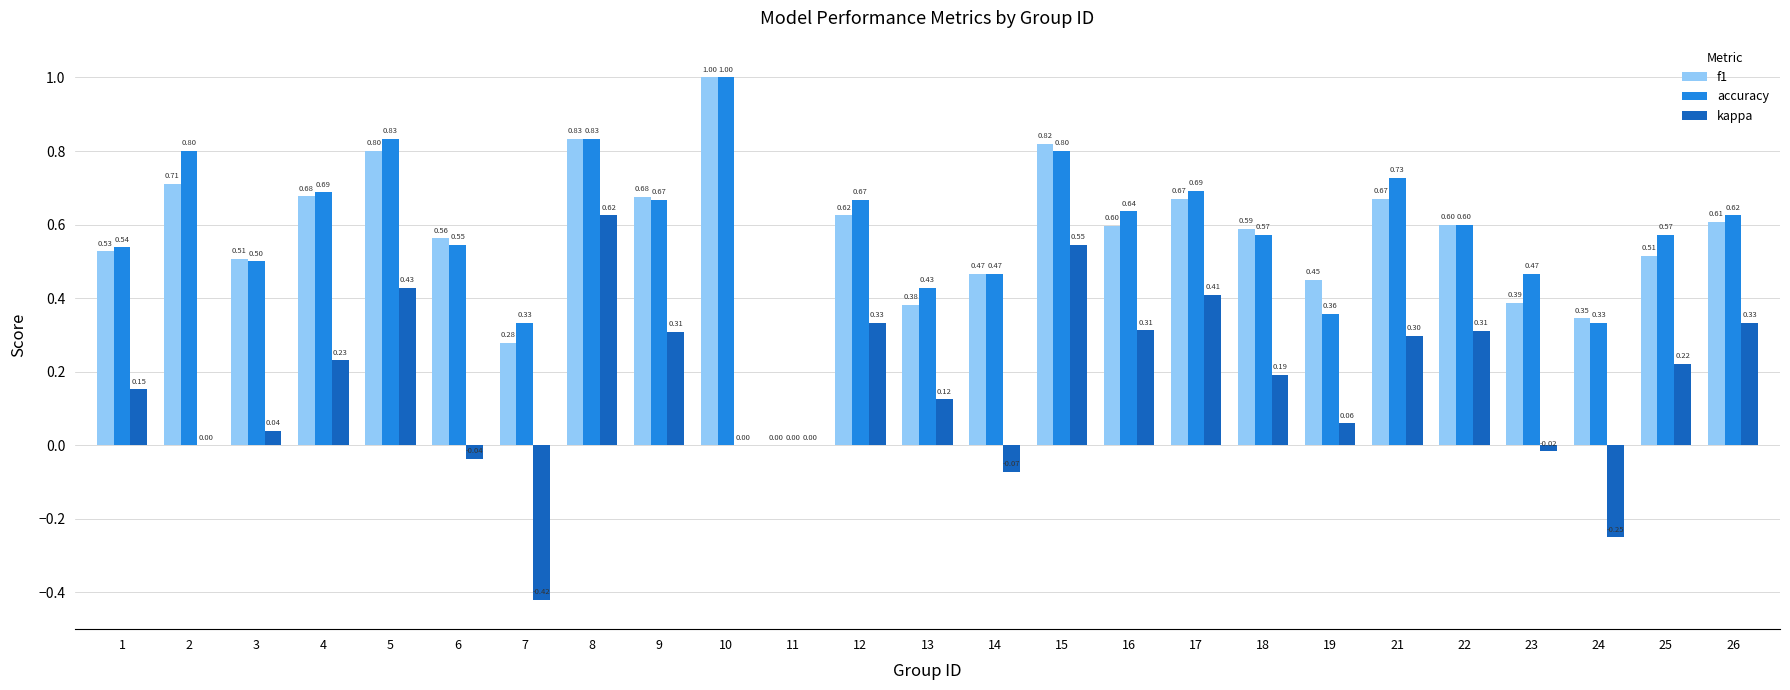

Is the value of kappa at 18 greater than the value of accuracy at 2?

No